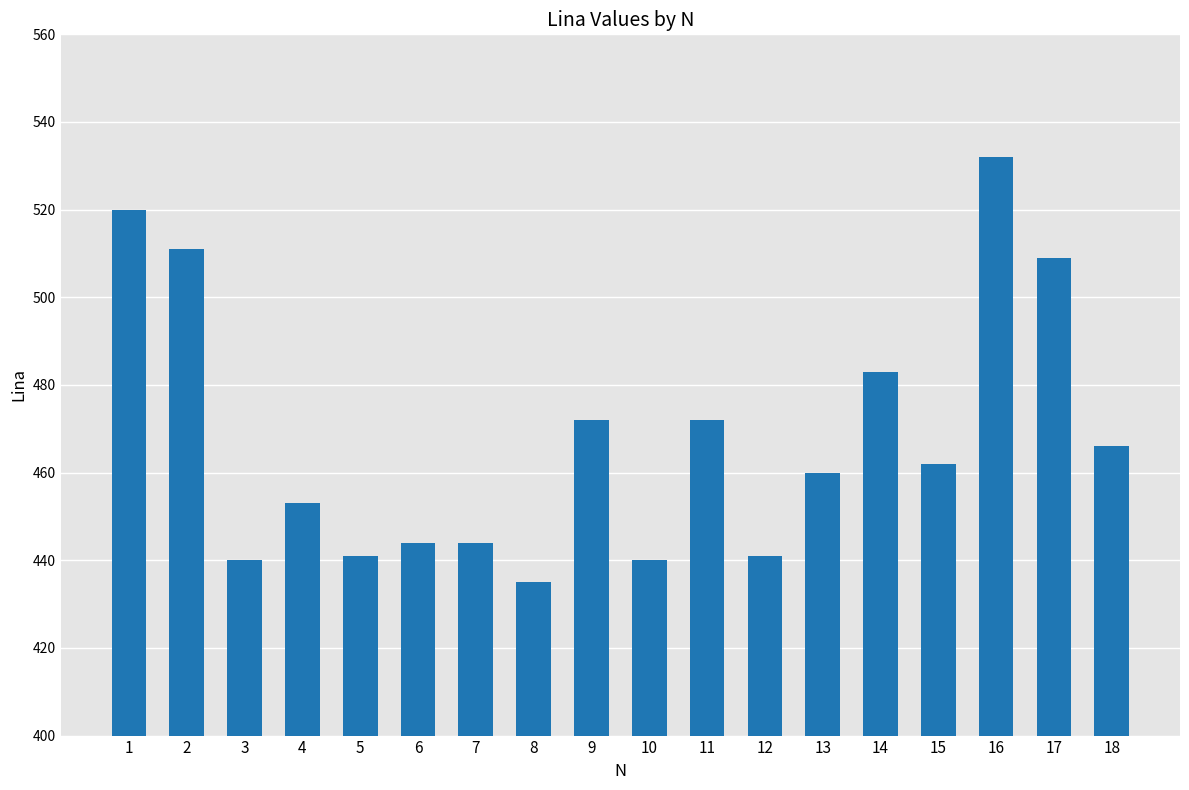

Does the chart contain stacked bars?

No